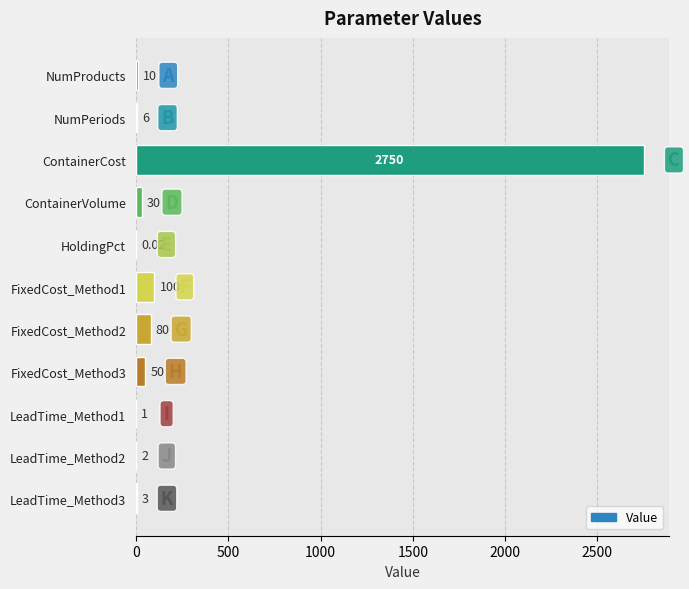

What is the sum of the values at LeadTime_Method3 and FixedCost_Method3?

53.0